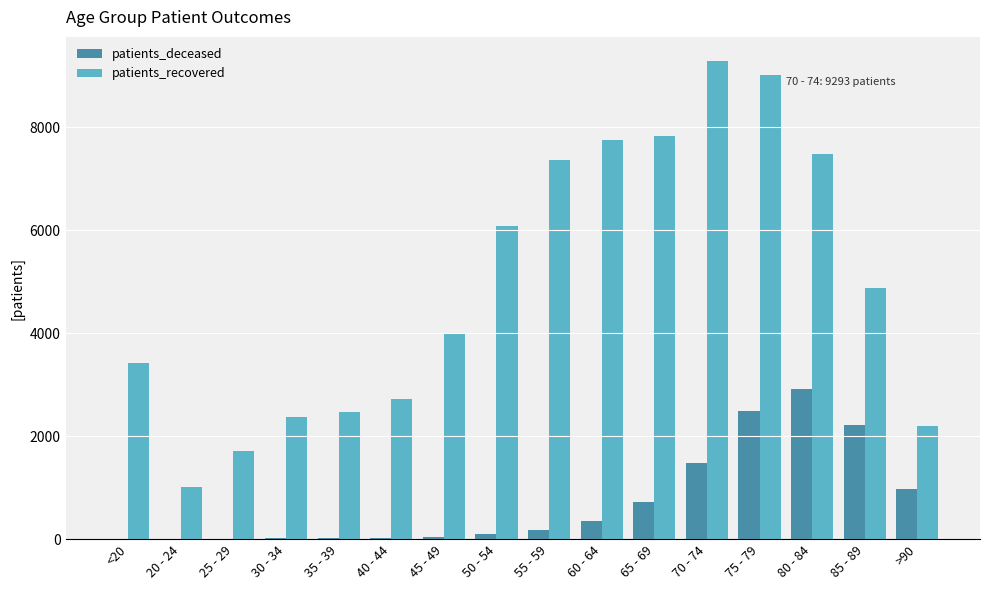

What is the maximum value for patients_recovered?

9293